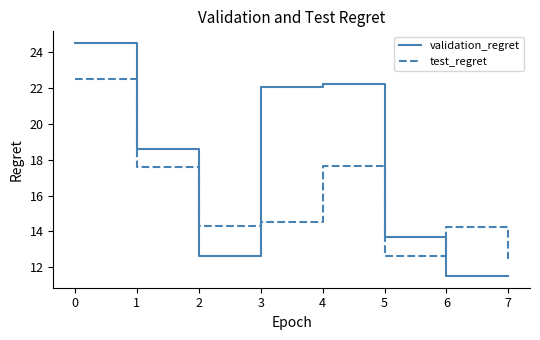

List the series in order of their peak value, lowest first.

test_regret, validation_regret